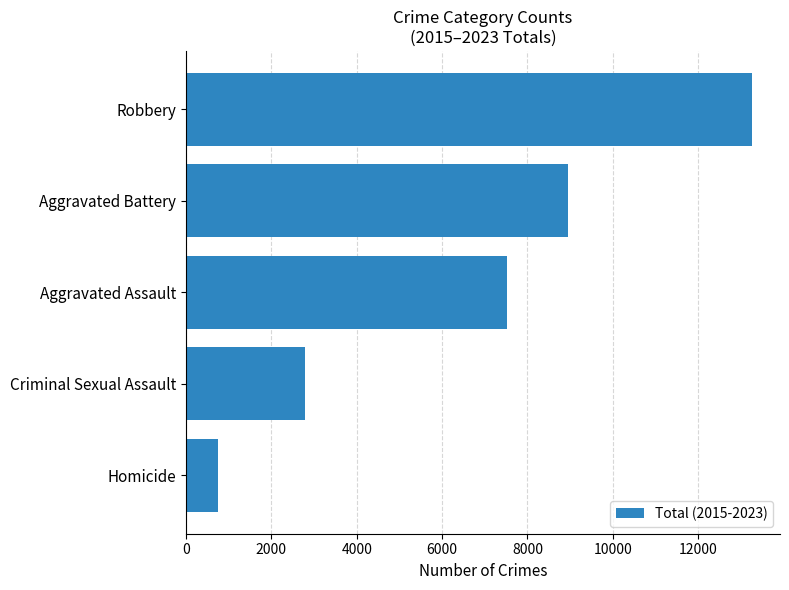

List the labels in order of value, smallest first.

Homicide, Criminal Sexual Assault, Aggravated Assault, Aggravated Battery, Robbery